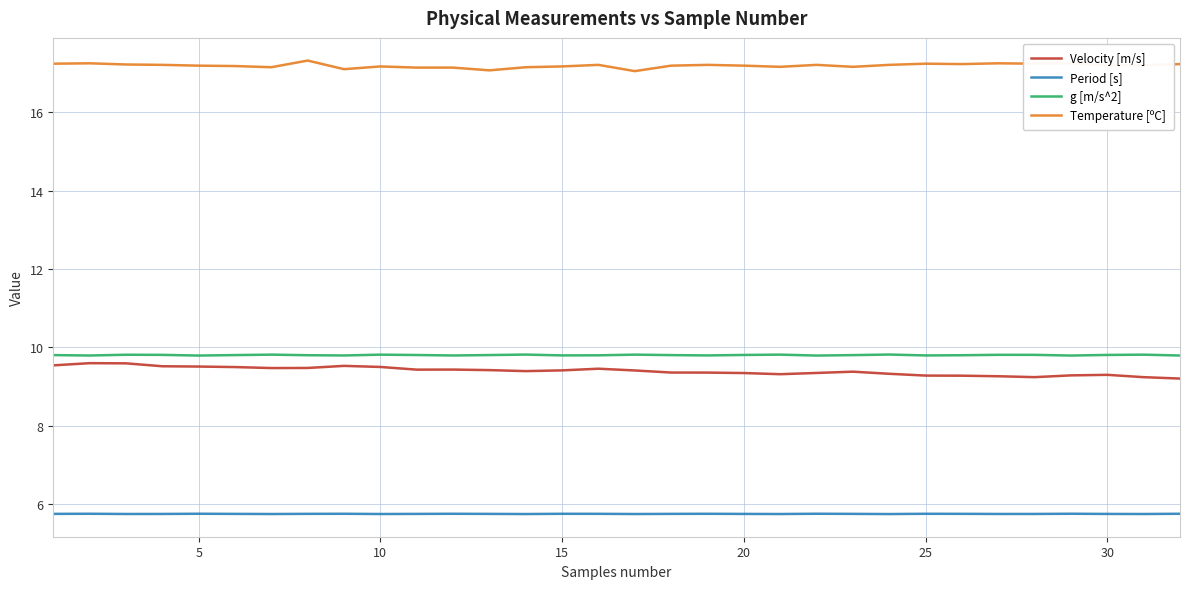

Which series has the largest total across all categories?

Temperature [ºC]